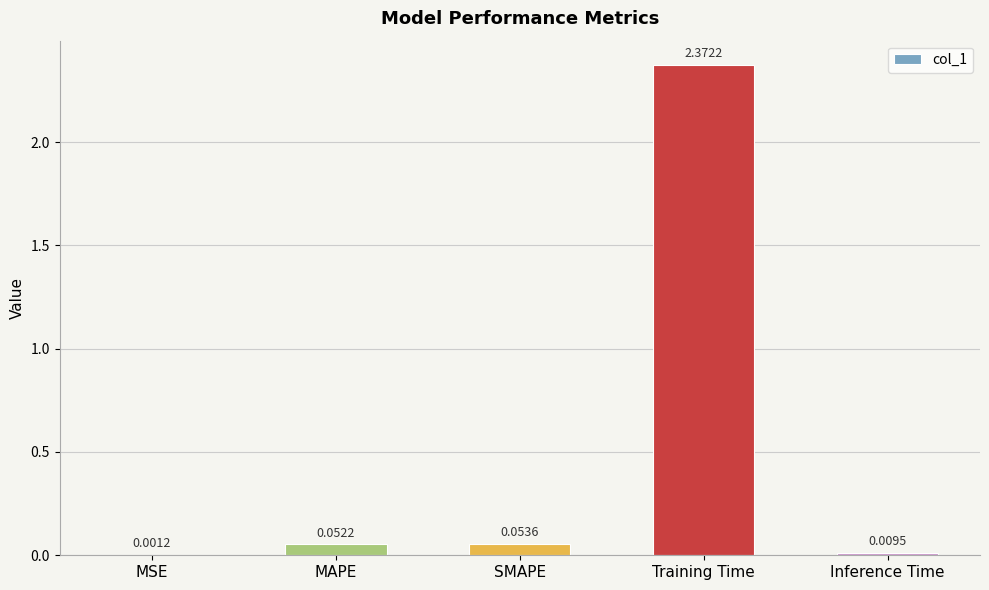

How many series are shown in this chart?

1